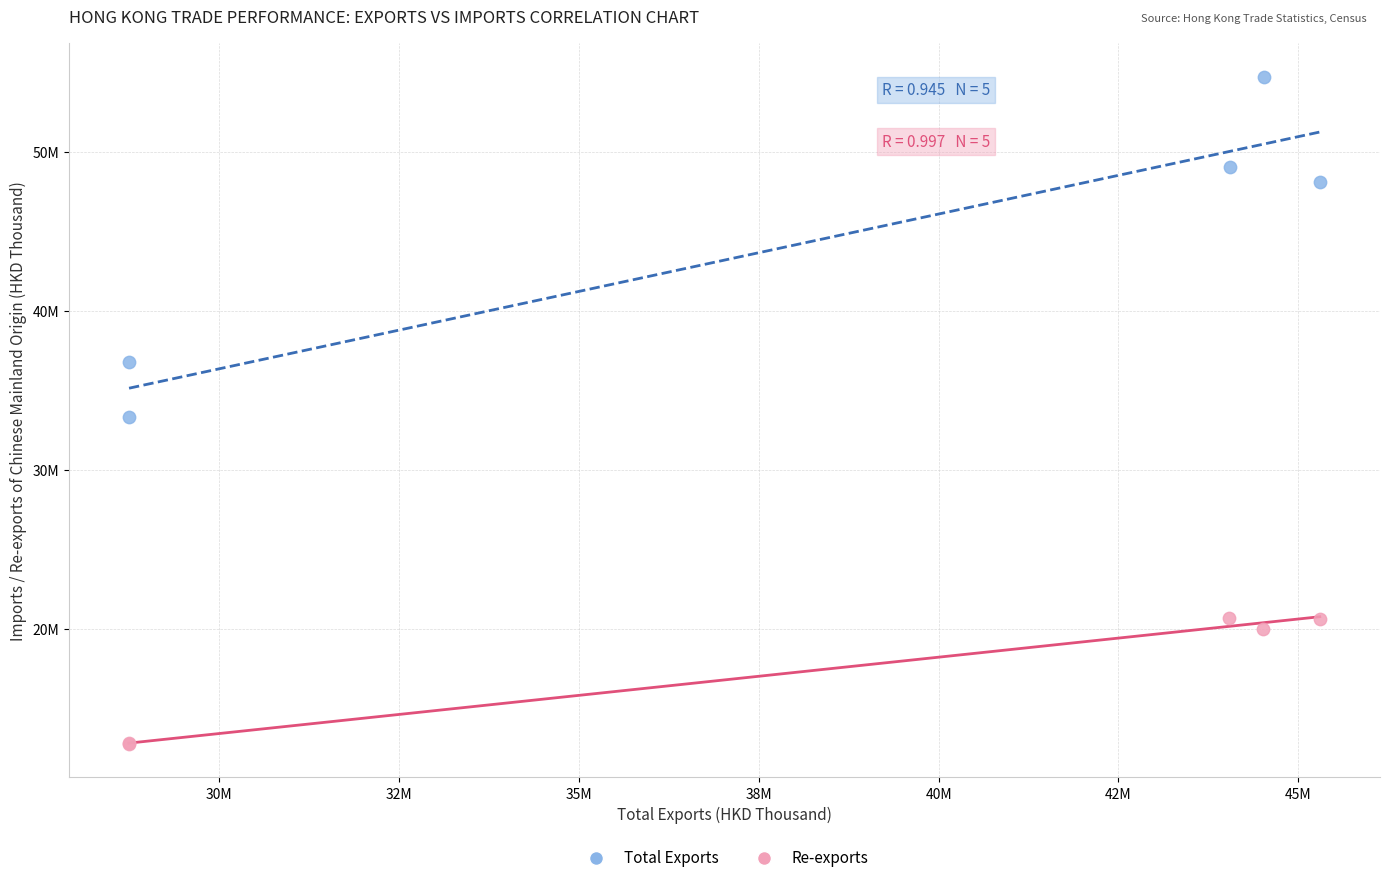

What are all the series names shown in the legend?

Total Exports, Re-exports